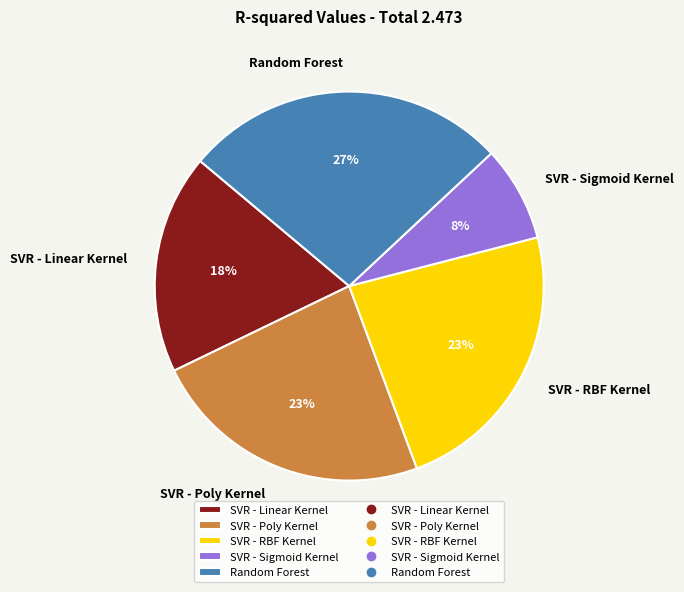

Is it true that Random Forest is 27% of the pie?

True